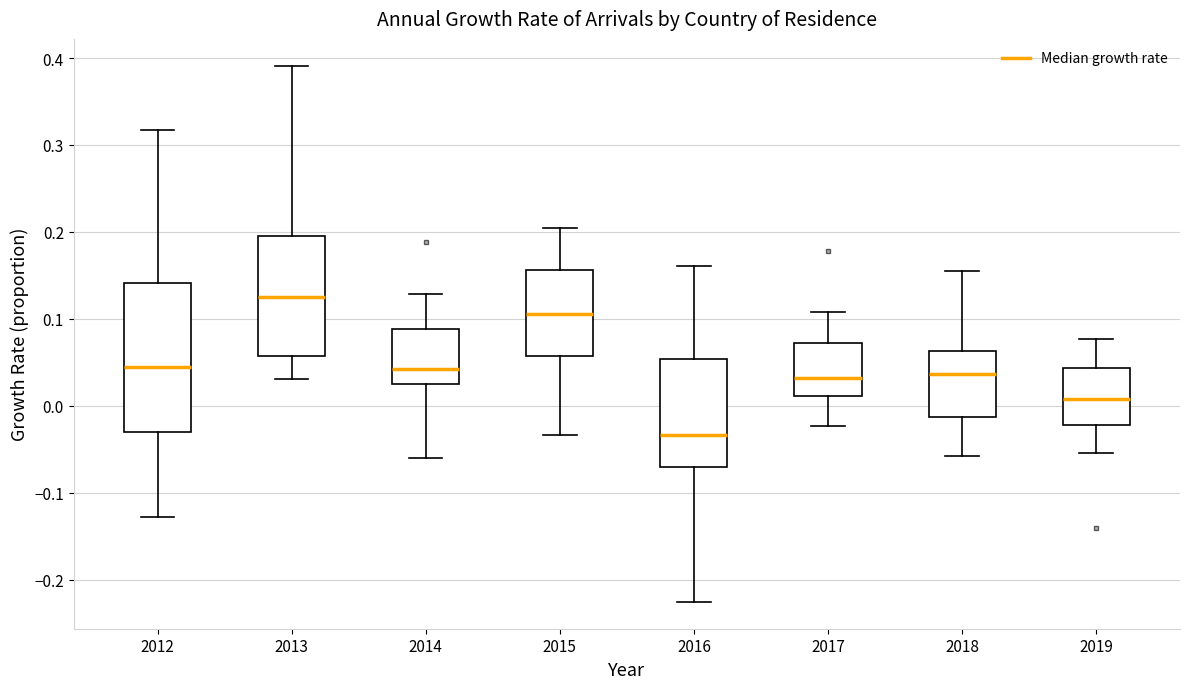

Where is the upper edge of the box at x = 2015 on the y-axis? The values are not printed on the chart, so give them approximately, as read against the axis.

0.16